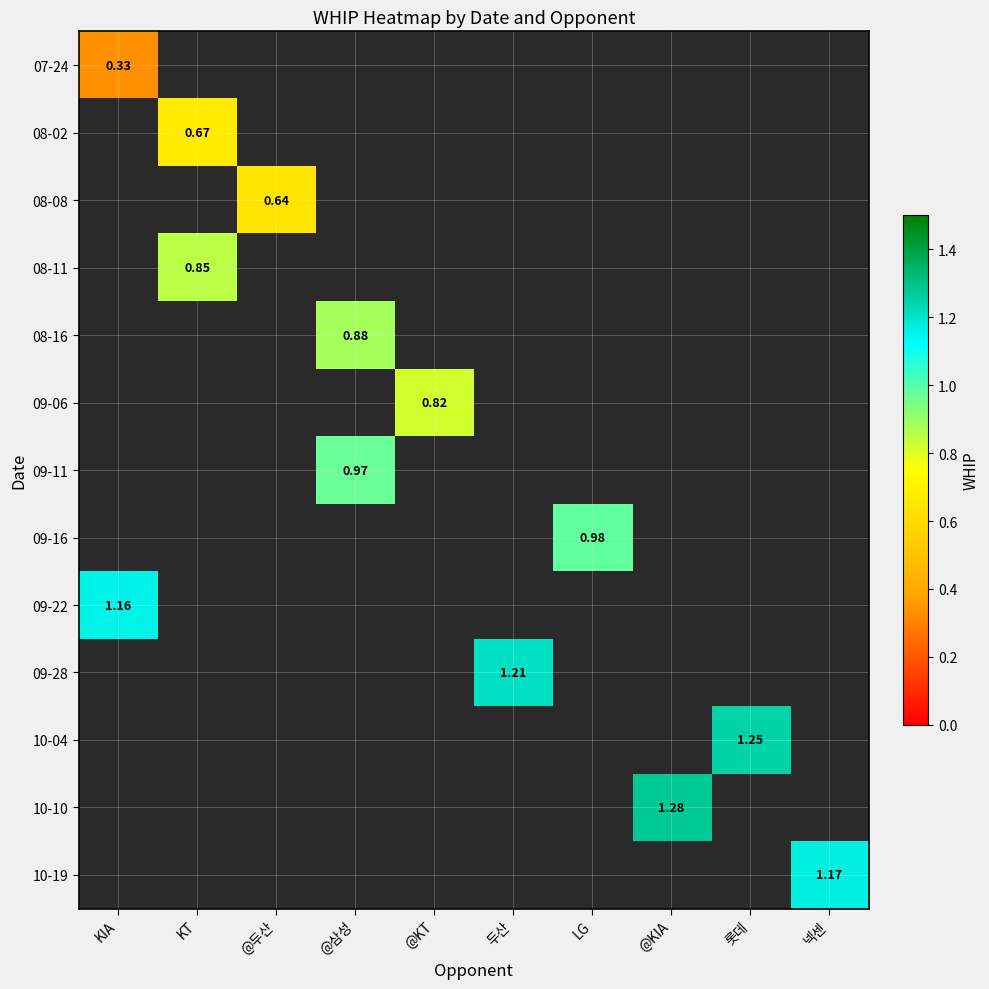

Is it true that 09-16 equals 1.0 at LG?

True